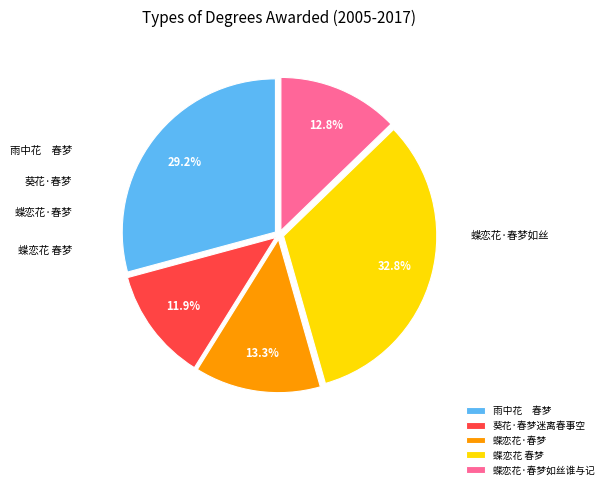

Which slice is the largest?

蝶恋花 春梦